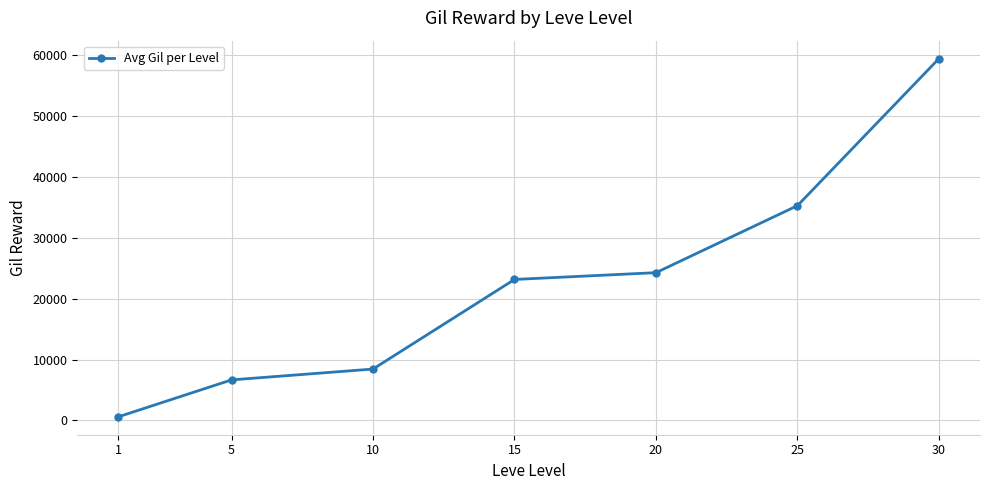

What is the difference between the maximum and minimum values?

58811.0